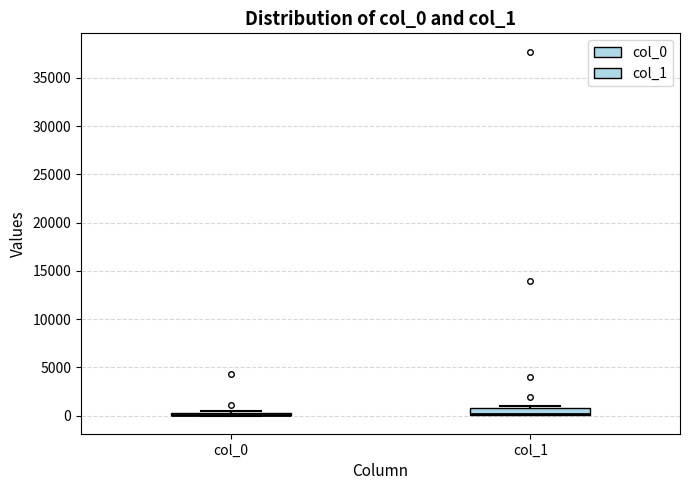

Where is the lower edge of the box for col_1 on the y-axis? The values are not printed on the chart, so give them approximately, as read against the axis.

0